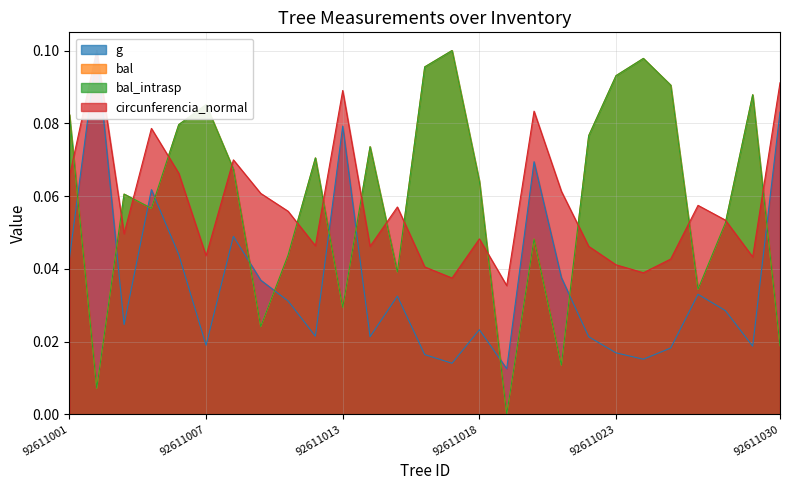

At which category does the chart reach its minimum across all series?

92611019